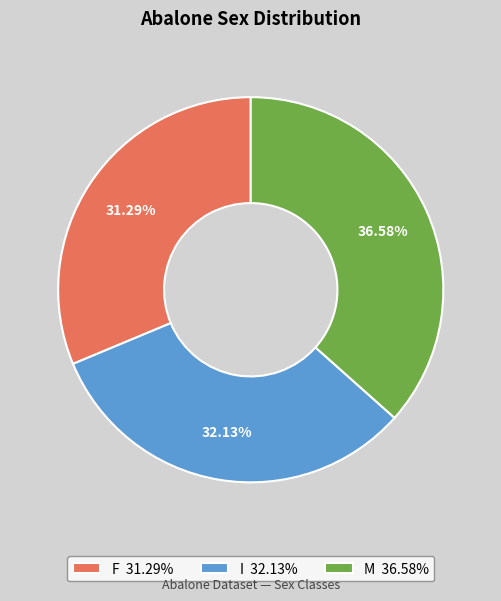

How many slices are in this pie chart?

3